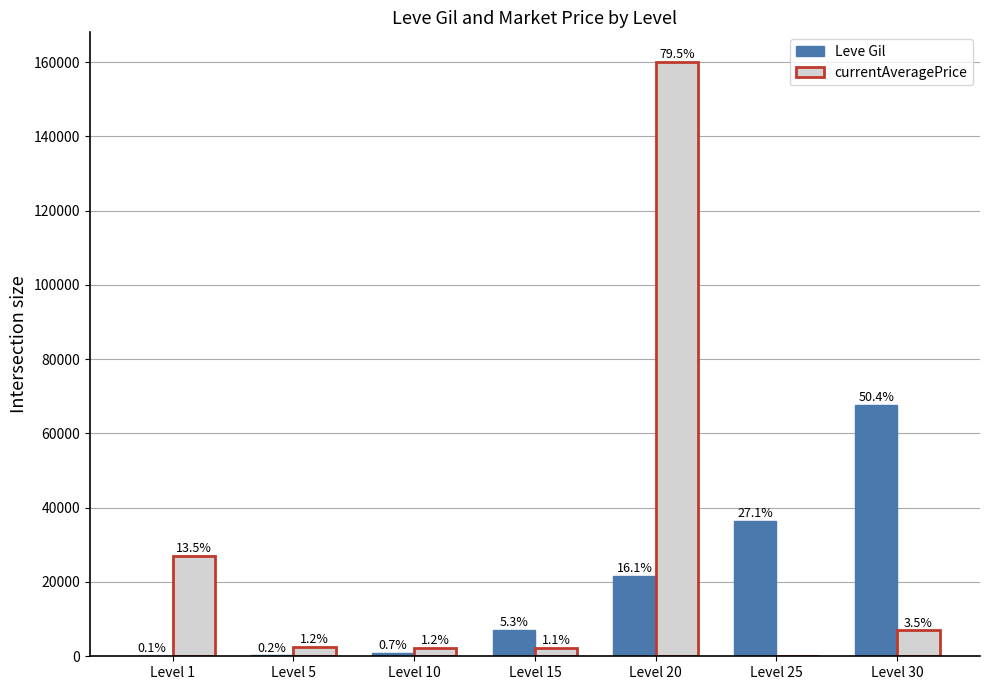

Does the chart contain stacked bars?

No